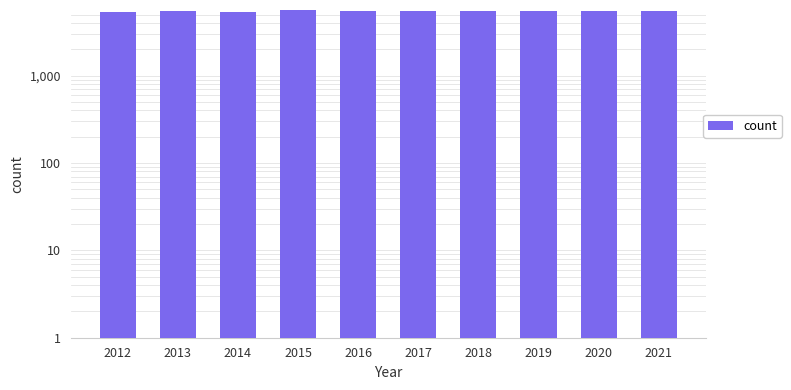

True or false: the data shows 5371 at 2014.

True